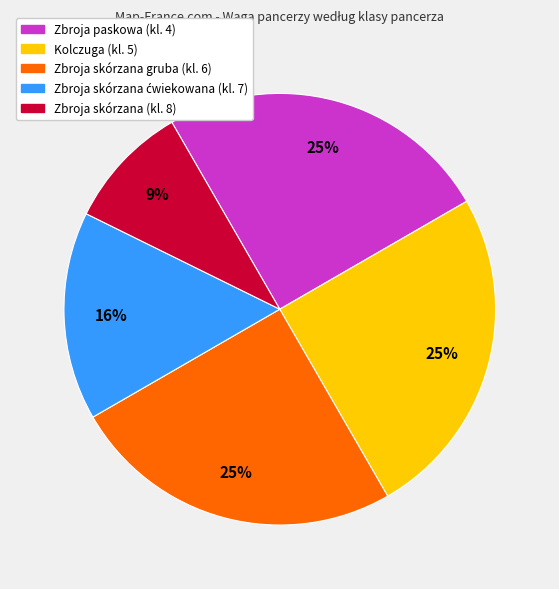

To the nearest percent, what is the difference between the largest and smallest slice percentages?

16%